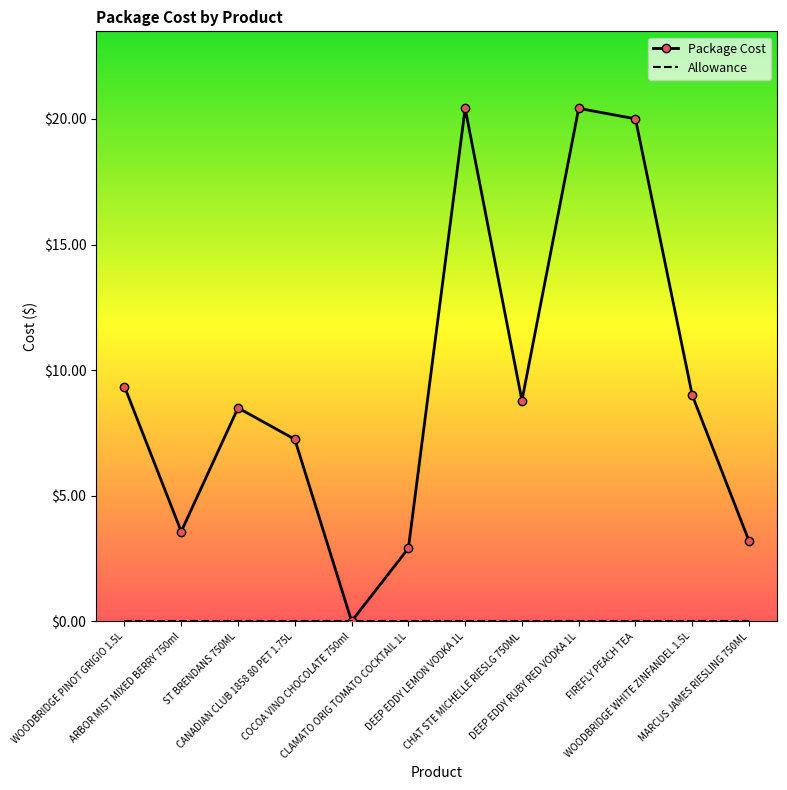

Which series has the largest range (max minus min)?

Package Cost